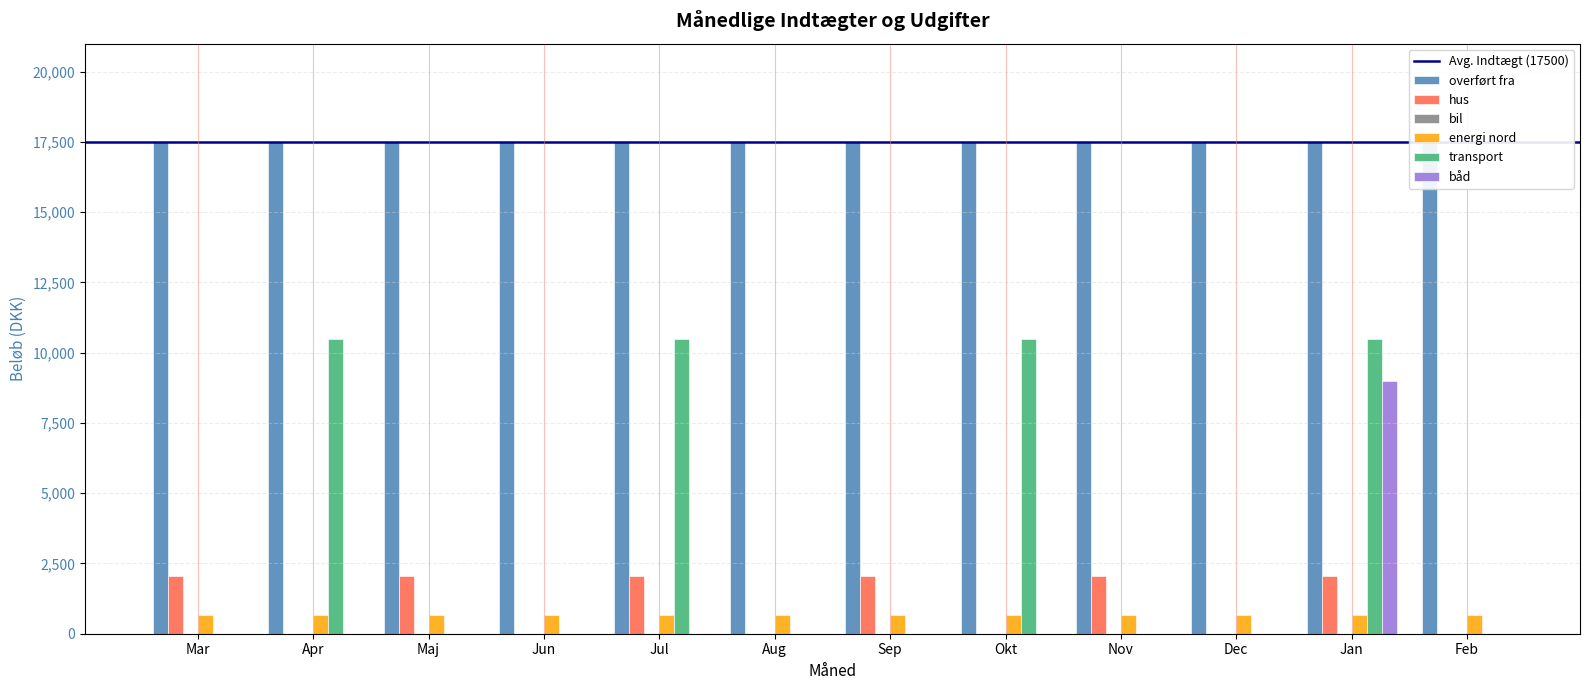

Where is transport nearest to the value 5250?

Mar